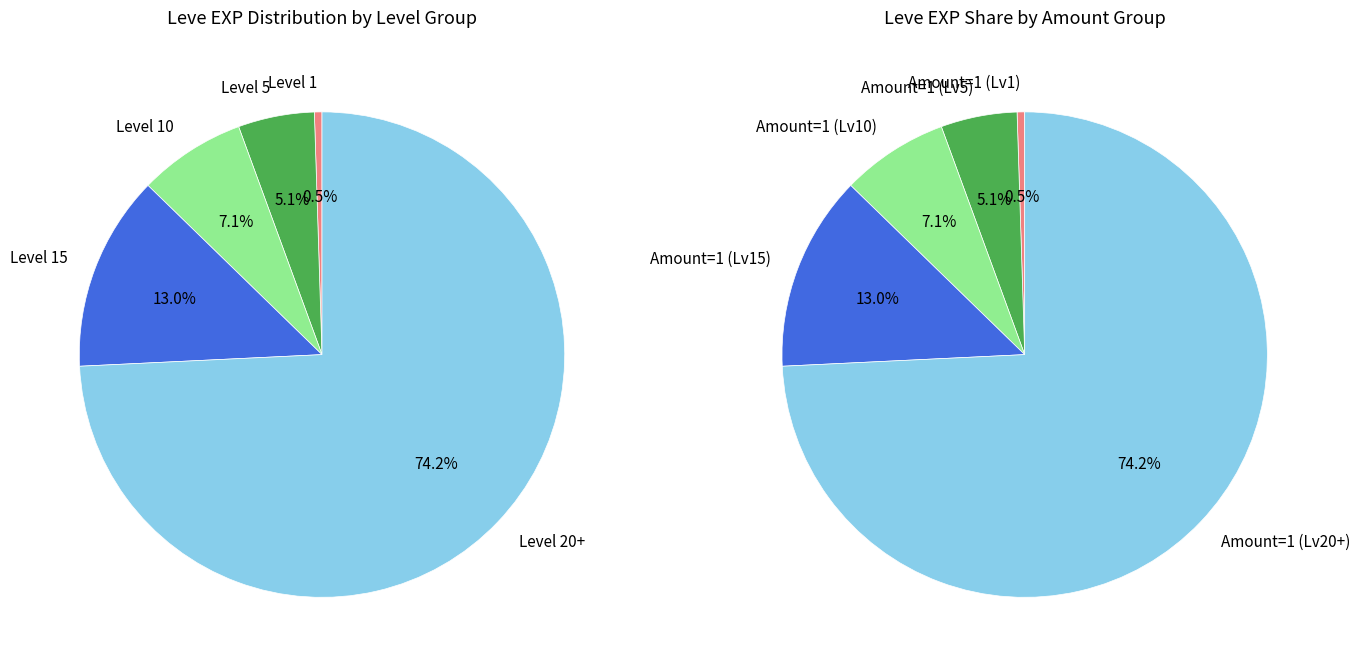

True or false: 1 accounts for 0% of the total.

True